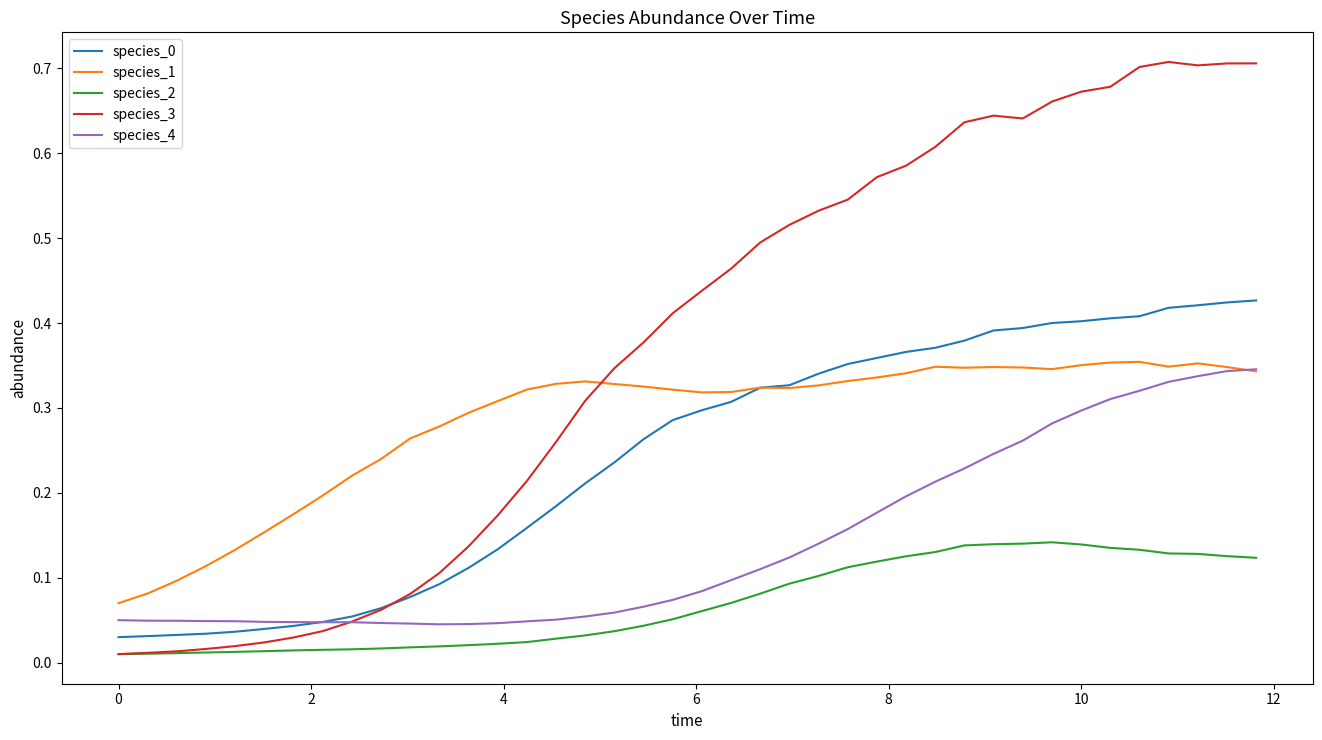

Which series has the largest total across all categories?

species_3